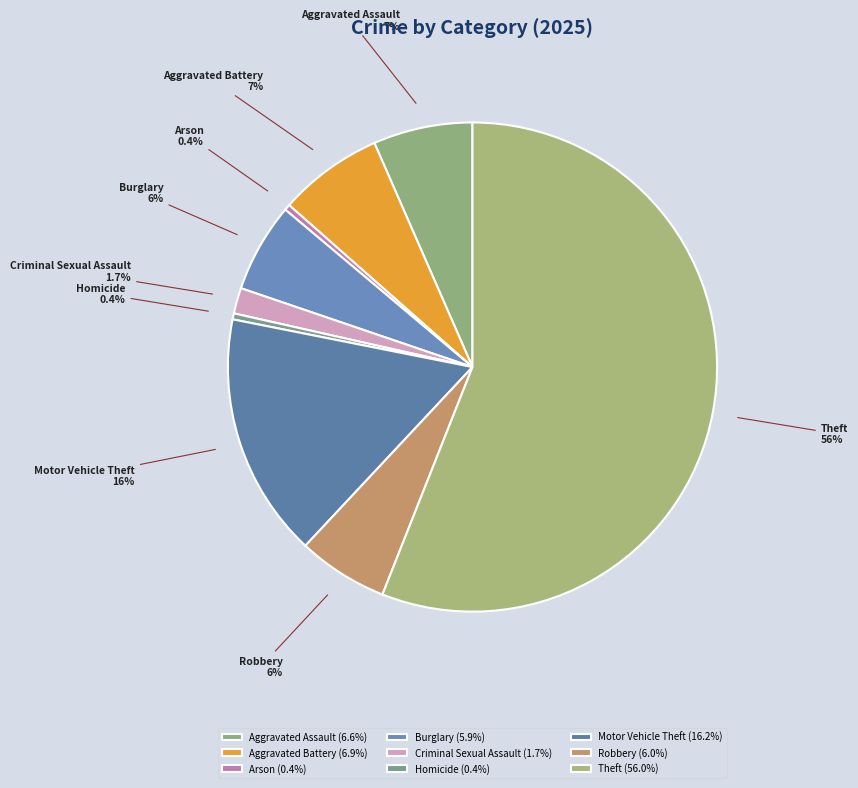

The Robbery slice represents 6% of the pie. True or false?

True